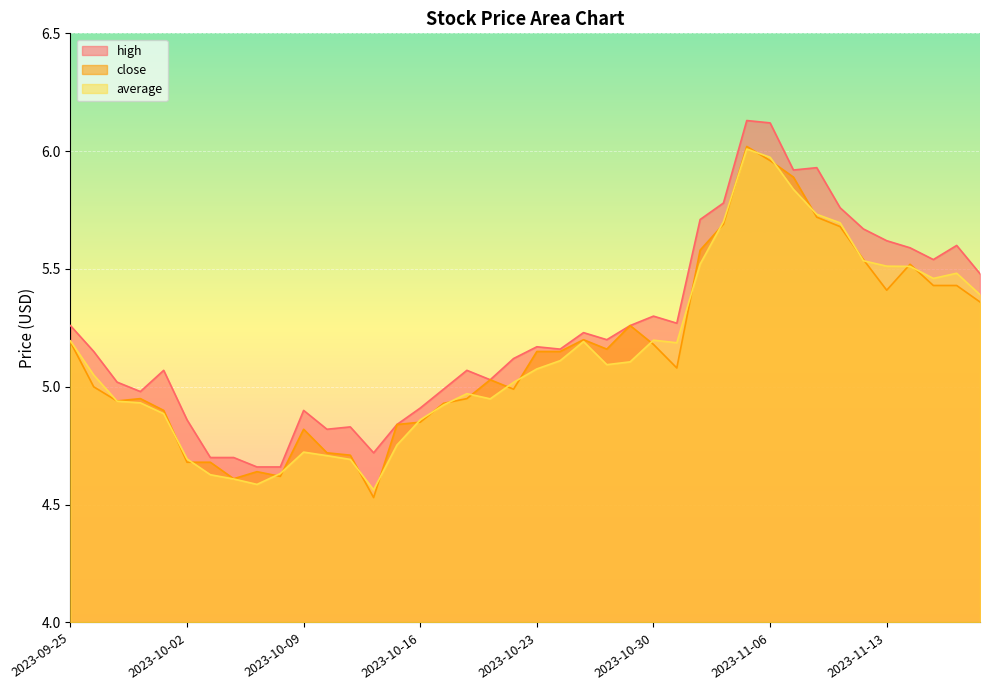

Which series has the largest range (max minus min)?

close